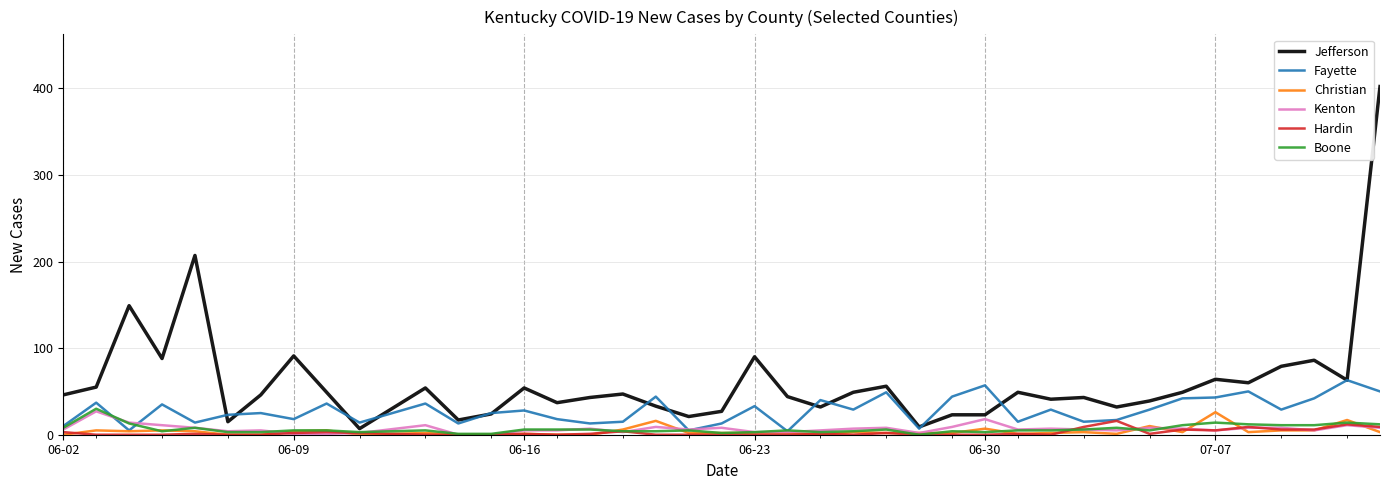

Which series has the largest range (max minus min)?

Jefferson